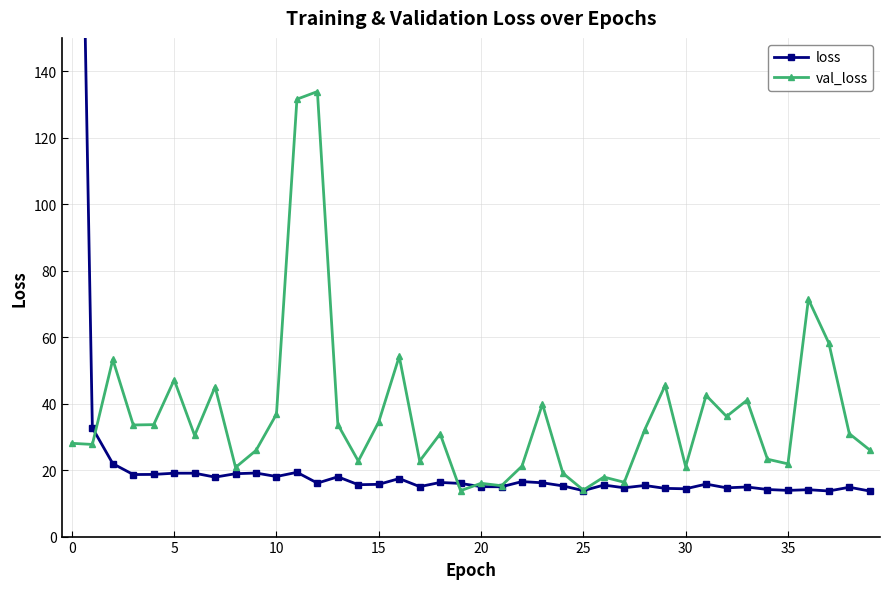

What is the sum of all loss values?

1021.5